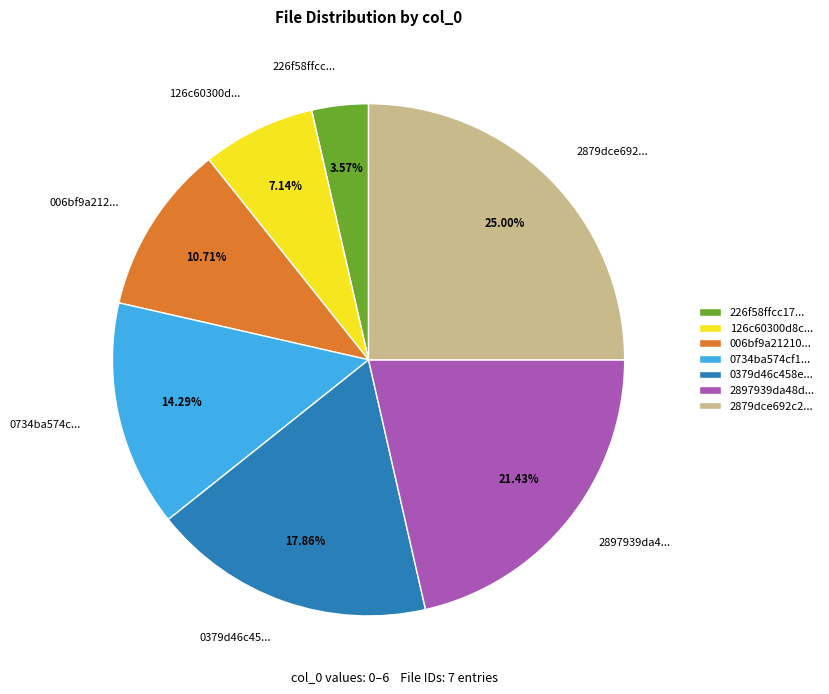

Is the sum of 0734ba574c... and 226f58ffcc... greater than half?

No